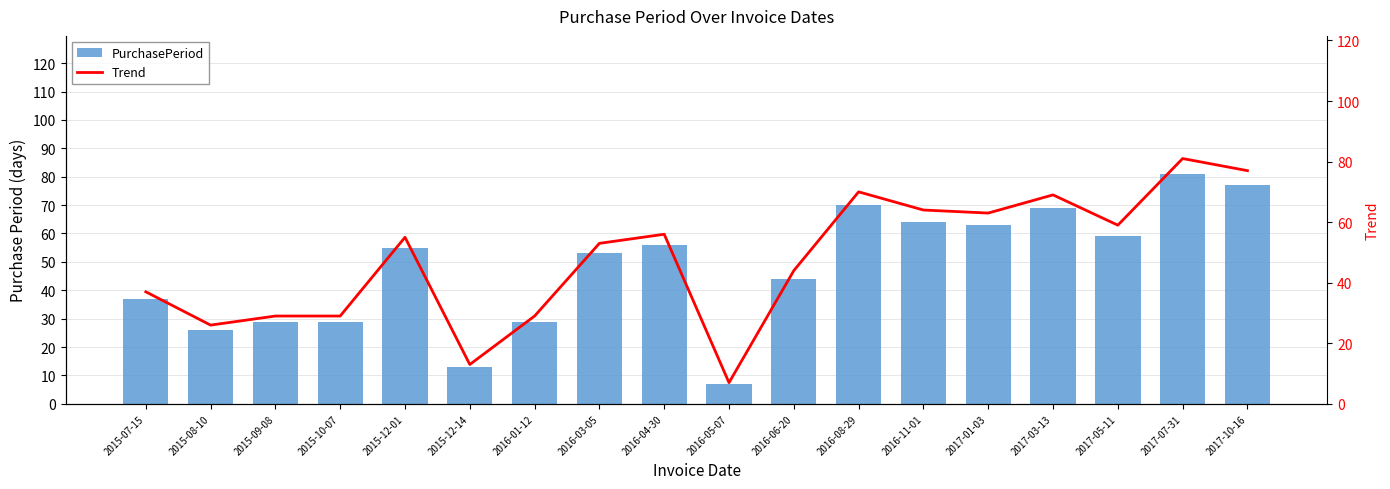

Where does the Trend series first go above 55?

2016-04-30